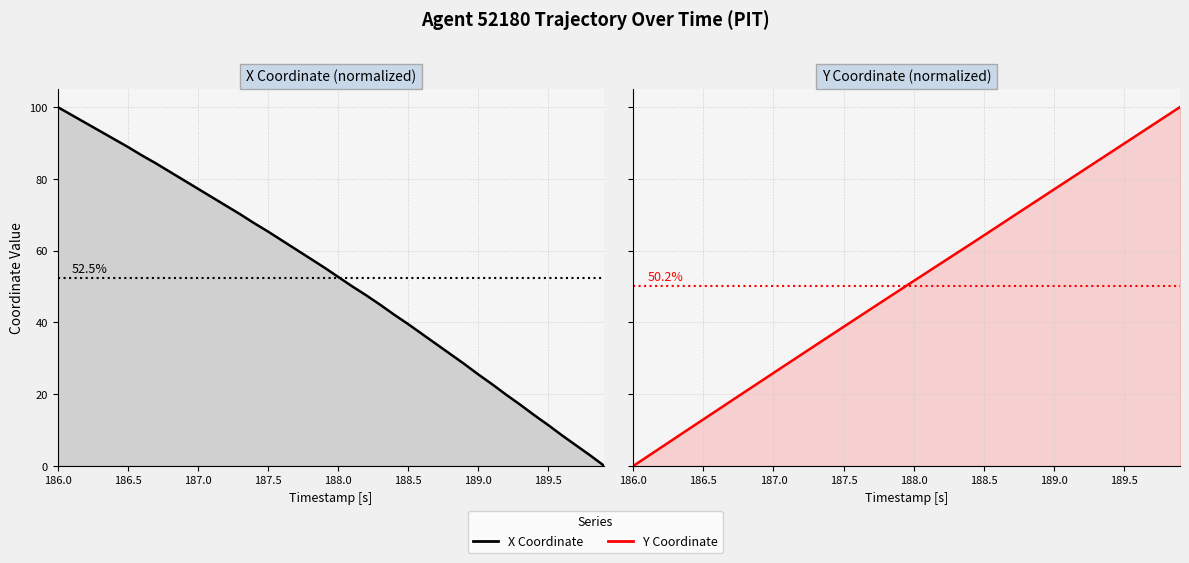

What are all the series names shown in the legend?

X, Y